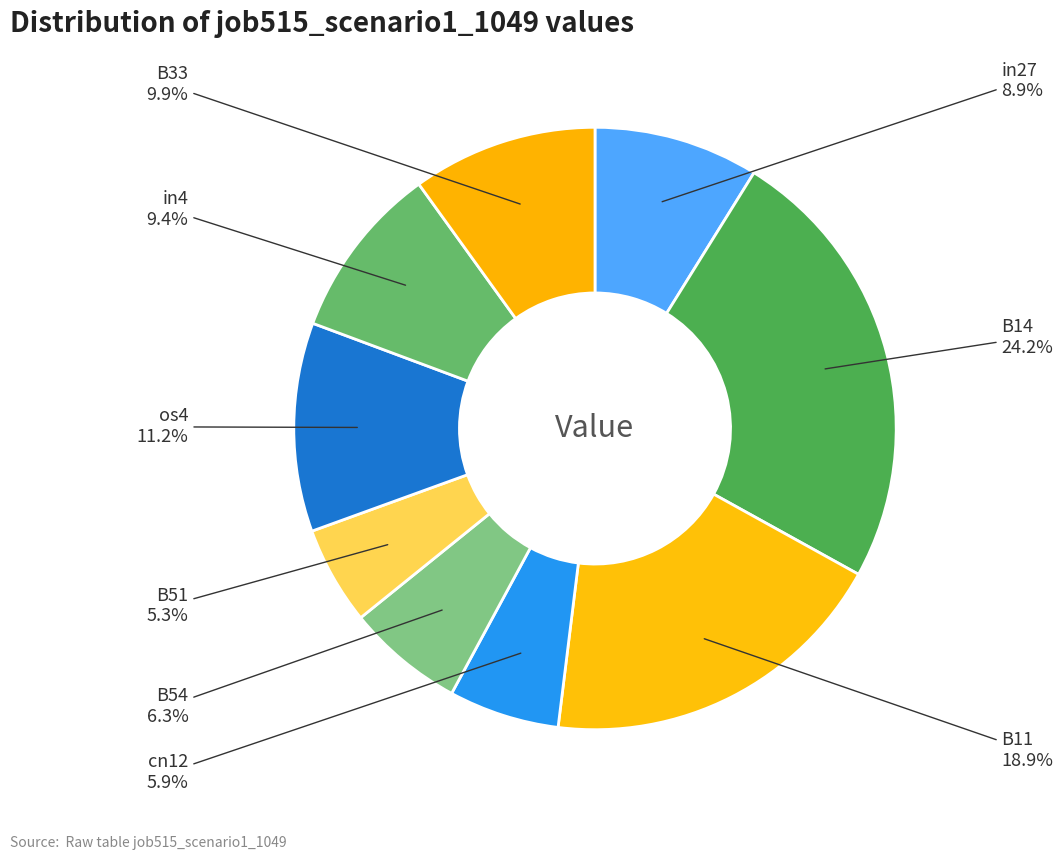

To the nearest percent, what is the average slice percentage?

11%